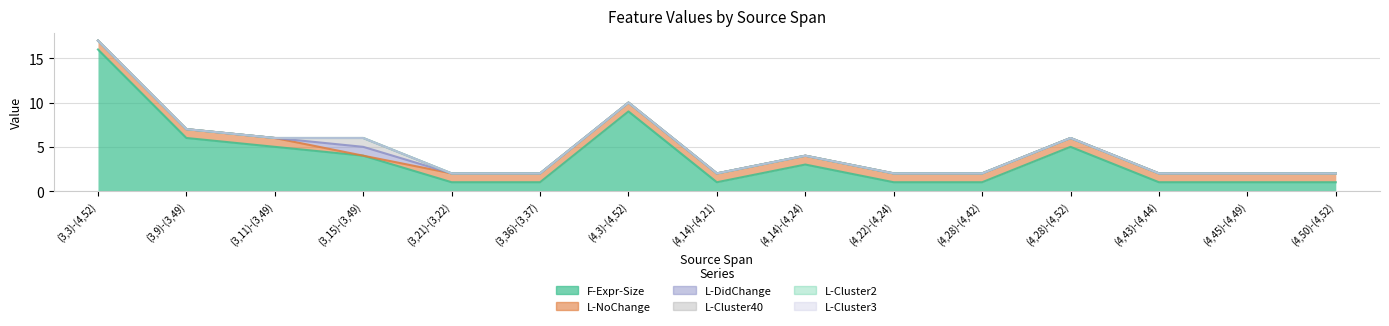

Reading left to right, list all the values displayed in this chart.

F-Expr-Size: 16	6	5	4	1	1	9	1	3	1	1	5	1	1	1
L-NoChange: 1	1	1	0	1	1	1	1	1	1	1	1	1	1	1
L-DidChange: 0	0	0	1	0	0	0	0	0	0	0	0	0	0	0
L-Cluster40: 0	0	0	1	0	0	0	0	0	0	0	0	0	0	0
L-Cluster2: 0	0	0	0	0	0	0	0	0	0	0	0	0	0	0
L-Cluster3: 0	0	0	0	0	0	0	0	0	0	0	0	0	0	0